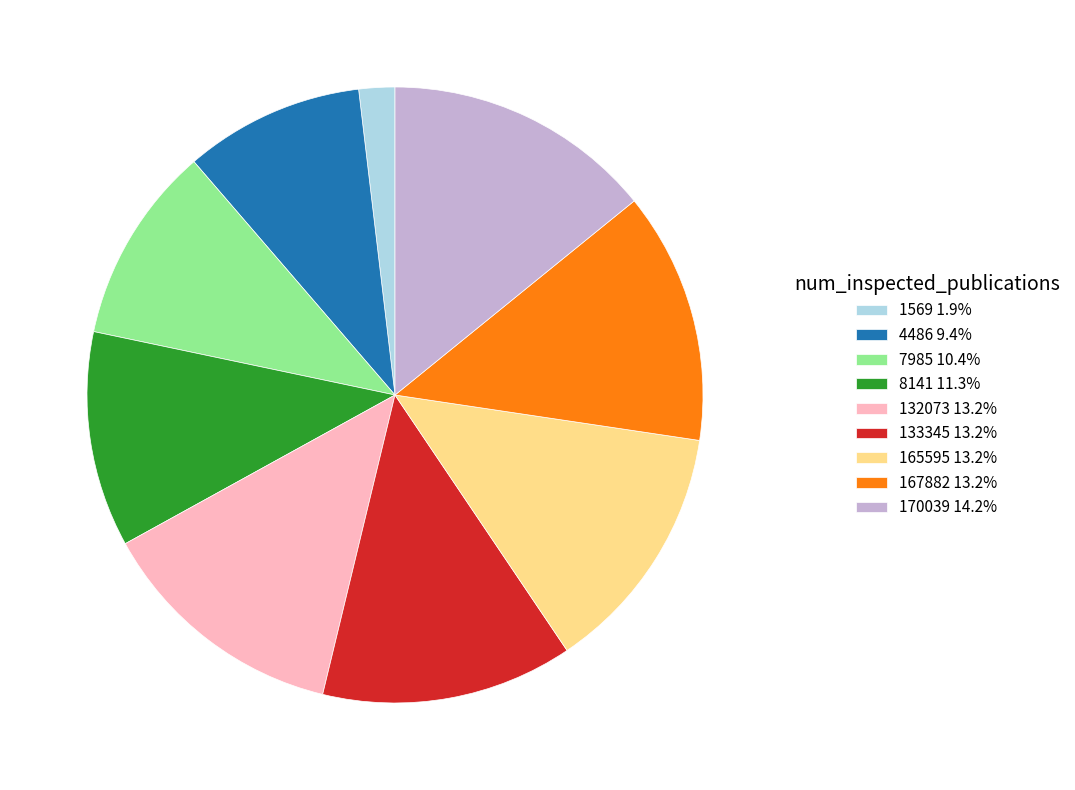

Combined, do 132073 13.2% and 133345 13.2% account for over 50%?

No